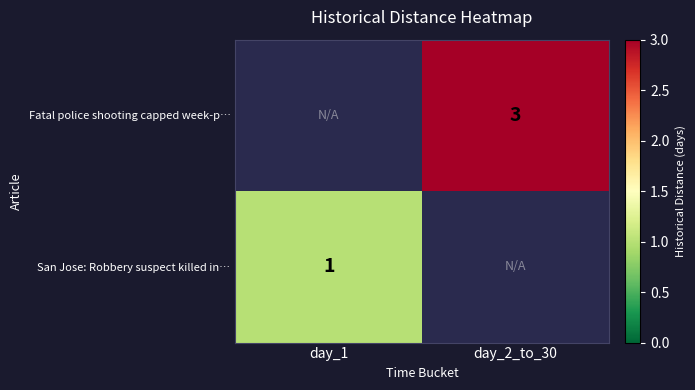

Is it true that Fatal police shooting capped week-p… equals 3 at day_2_to_30?

True